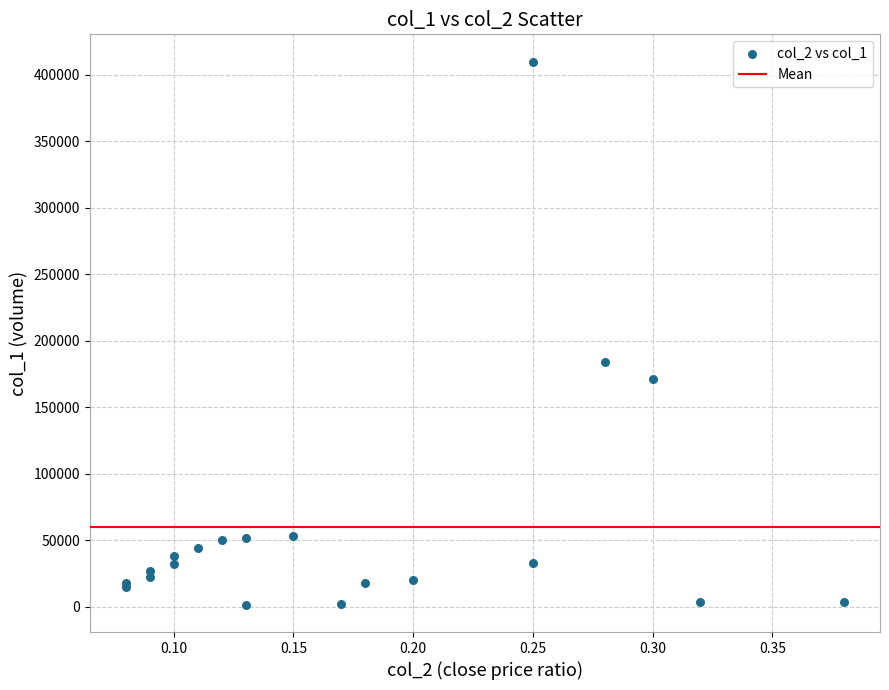

What Y value in the scatter plot is closest to 205610?

183790